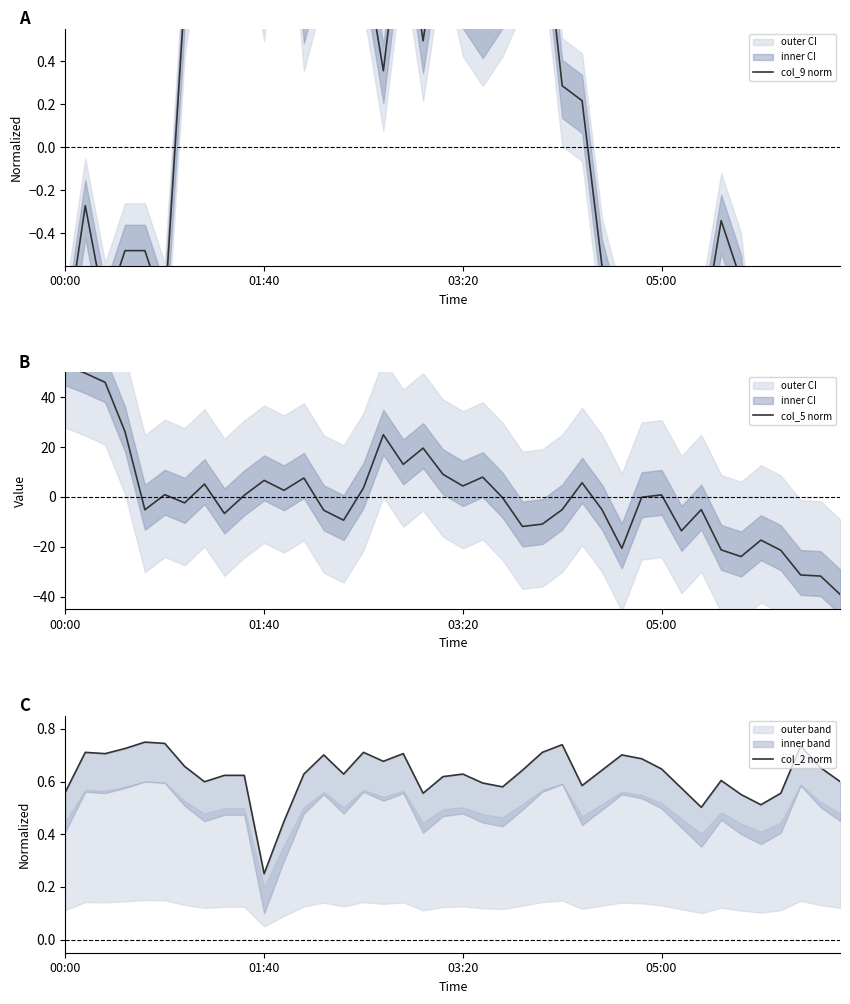

At which label does col_2 norm reach its minimum?

01:40